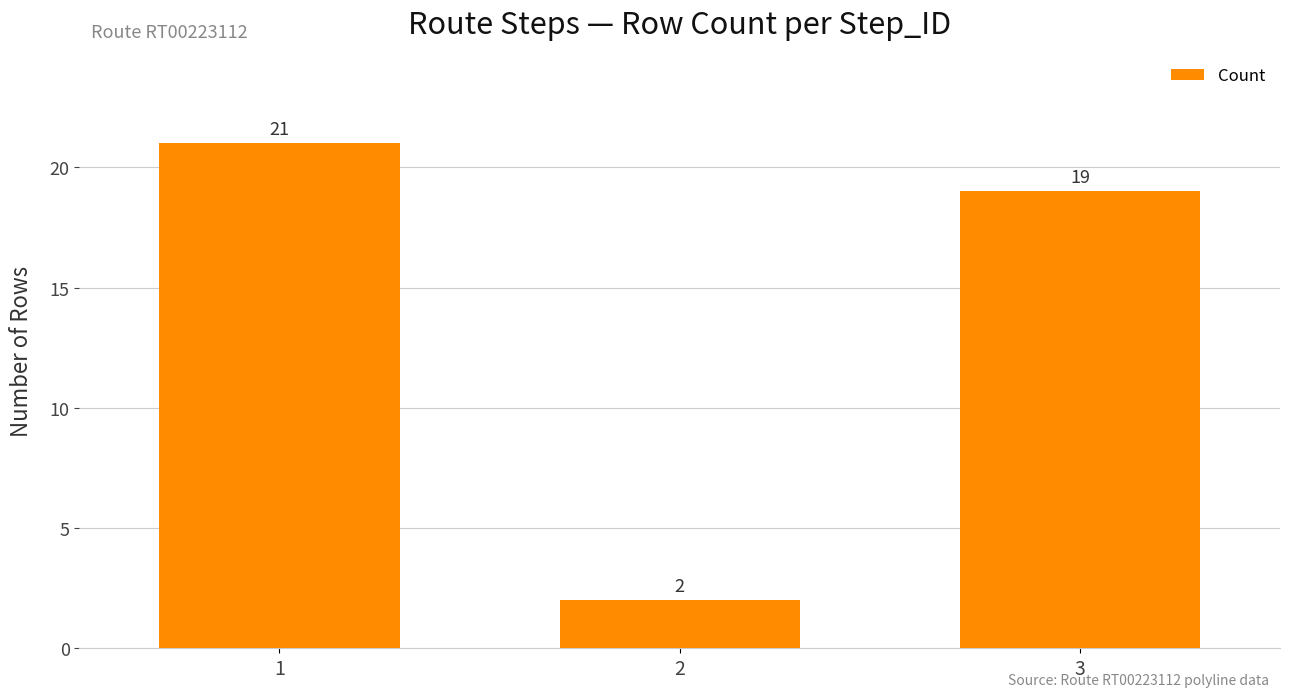

True or false: the data shows 26 at 3.

False